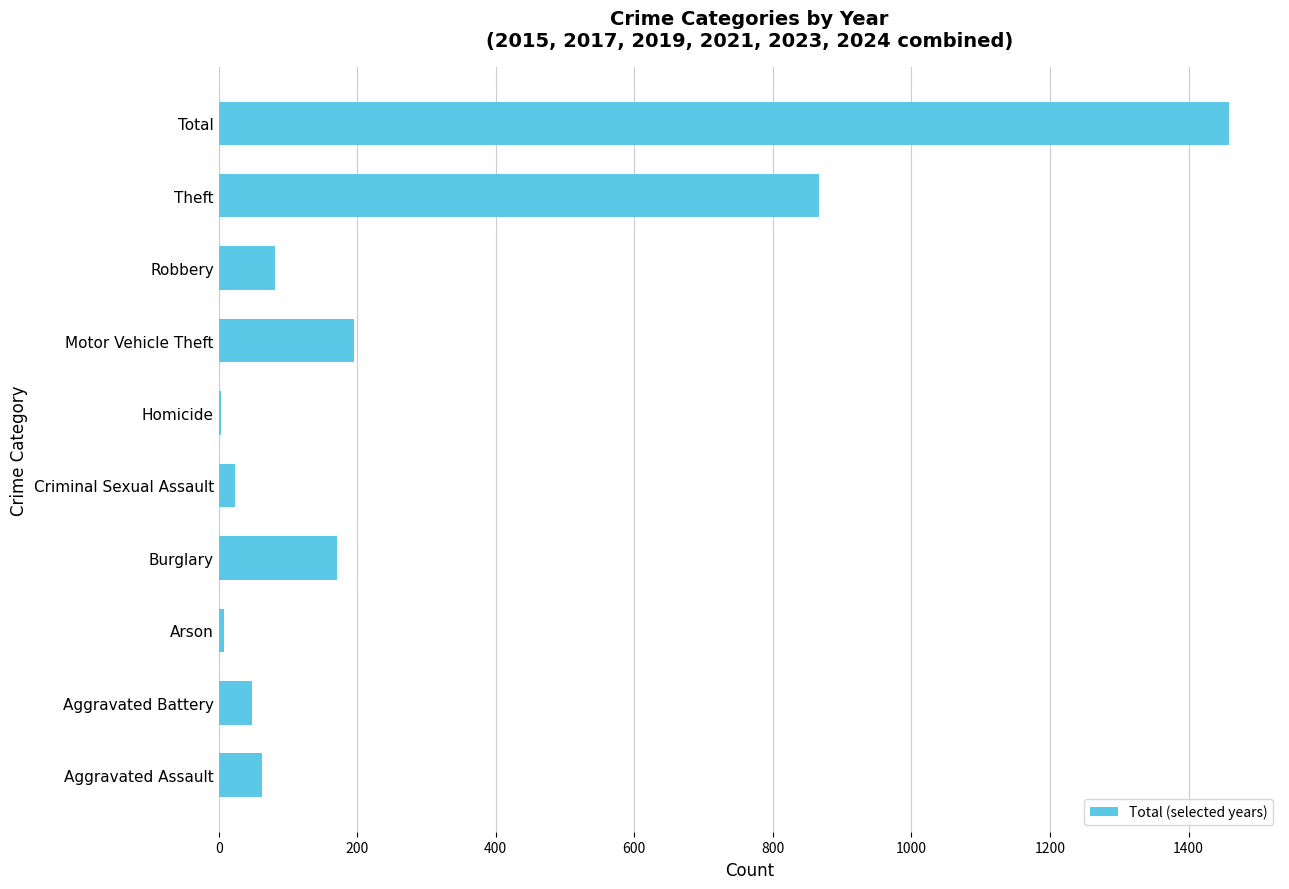

At which label is the value closest to 731?

Theft